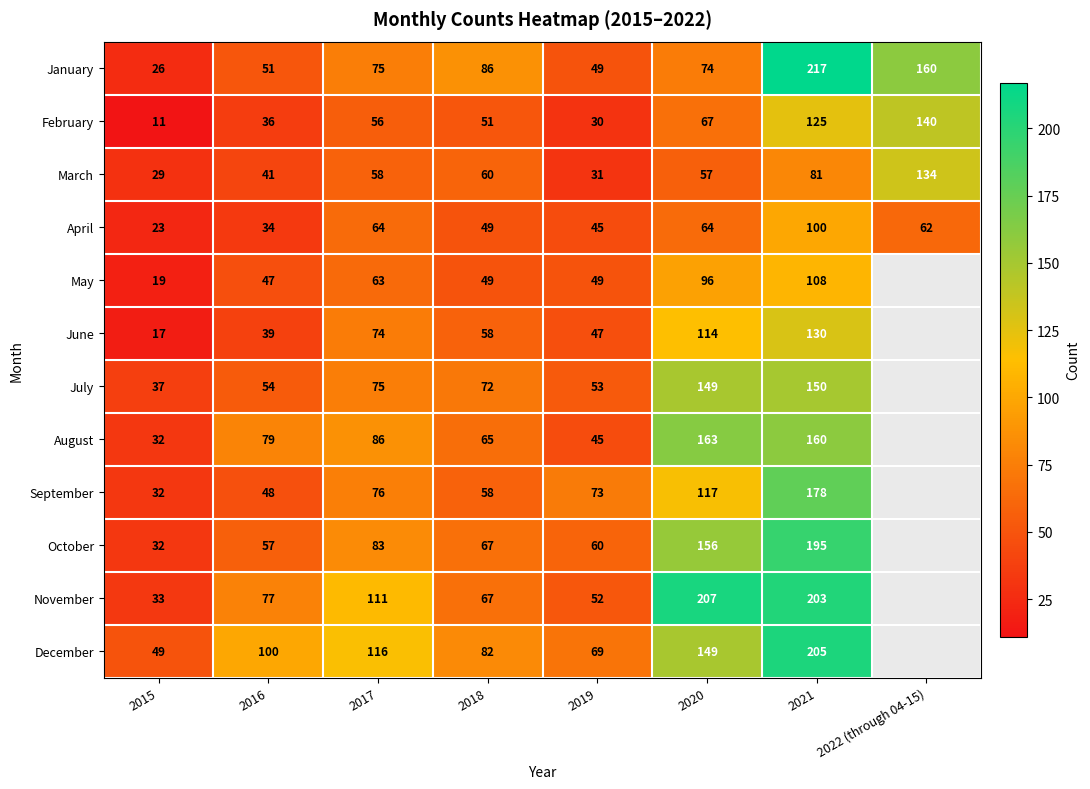

Rank the series at 2021 from highest to lowest value.

January, December, November, October, September, August, July, June, February, May, April, March